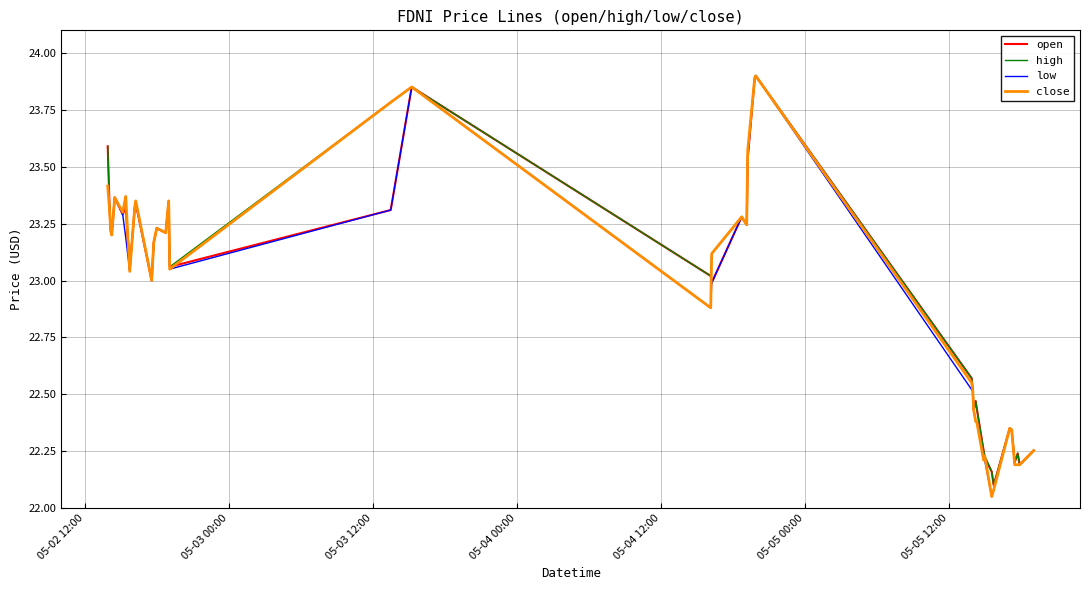

What are all the series names shown in the legend?

open, high, low, close